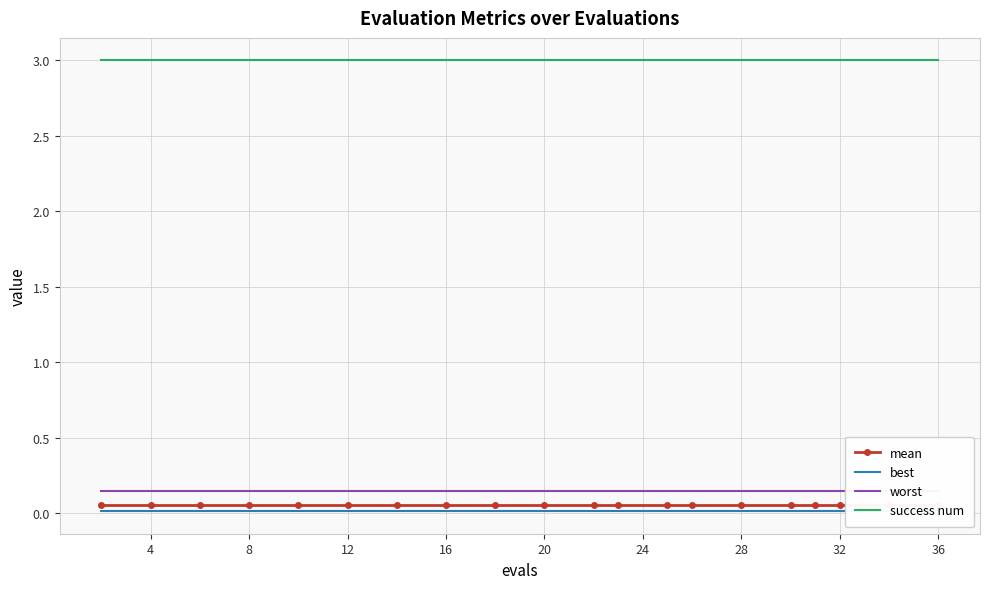

Reading right to left, extract all data points from this chart.

mean: 0.1	0.1	0.1	0.1	0.1	0.1	0.1	0.1	0.1	0.1	0.1	0.1	0.1	0.1	0.1	0.1	0.1	0.1	0.1	0.1
best: 0.0	0.0	0.0	0.0	0.0	0.0	0.0	0.0	0.0	0.0	0.0	0.0	0.0	0.0	0.0	0.0	0.0	0.0	0.0	0.0
worst: 0.1	0.1	0.1	0.1	0.1	0.1	0.1	0.1	0.1	0.1	0.1	0.1	0.1	0.1	0.1	0.1	0.1	0.1	0.1	0.1
success num: 3.0	3.0	3.0	3.0	3.0	3.0	3.0	3.0	3.0	3.0	3.0	3.0	3.0	3.0	3.0	3.0	3.0	3.0	3.0	3.0